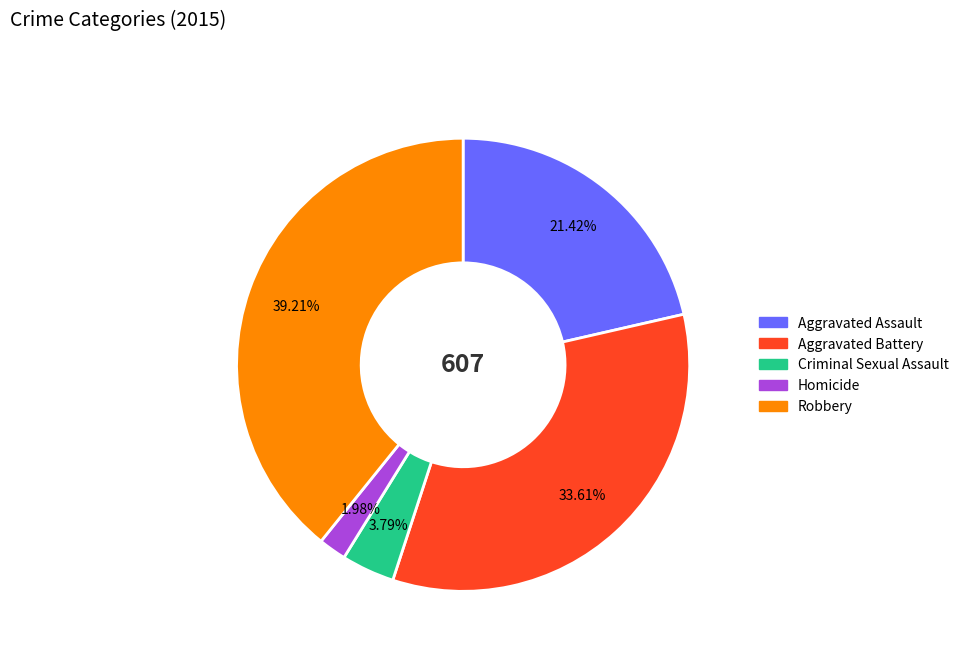

How many segments does this pie chart have?

5